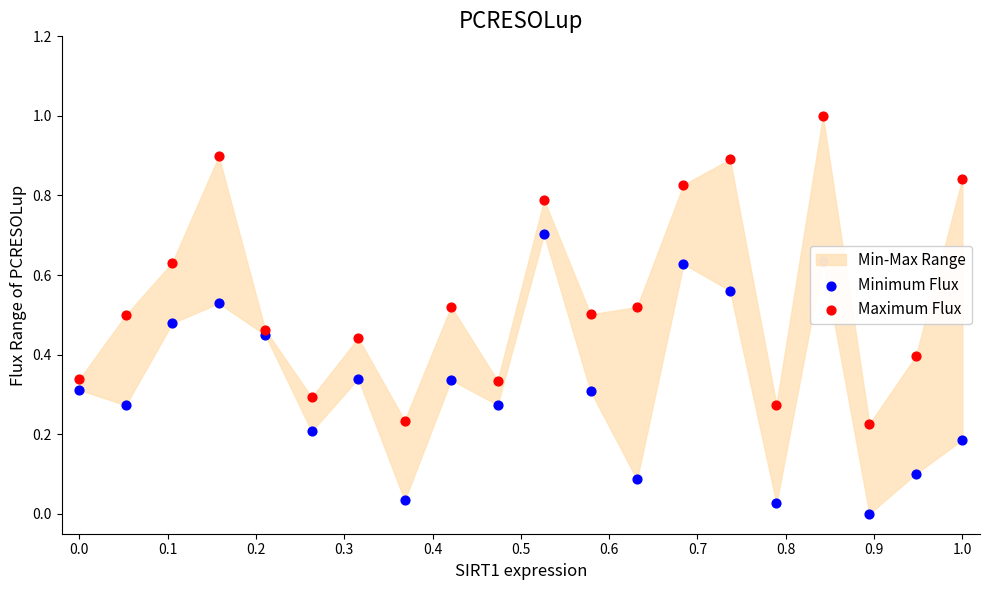

Which series has the widest spread of Y values?

Maximum Flux